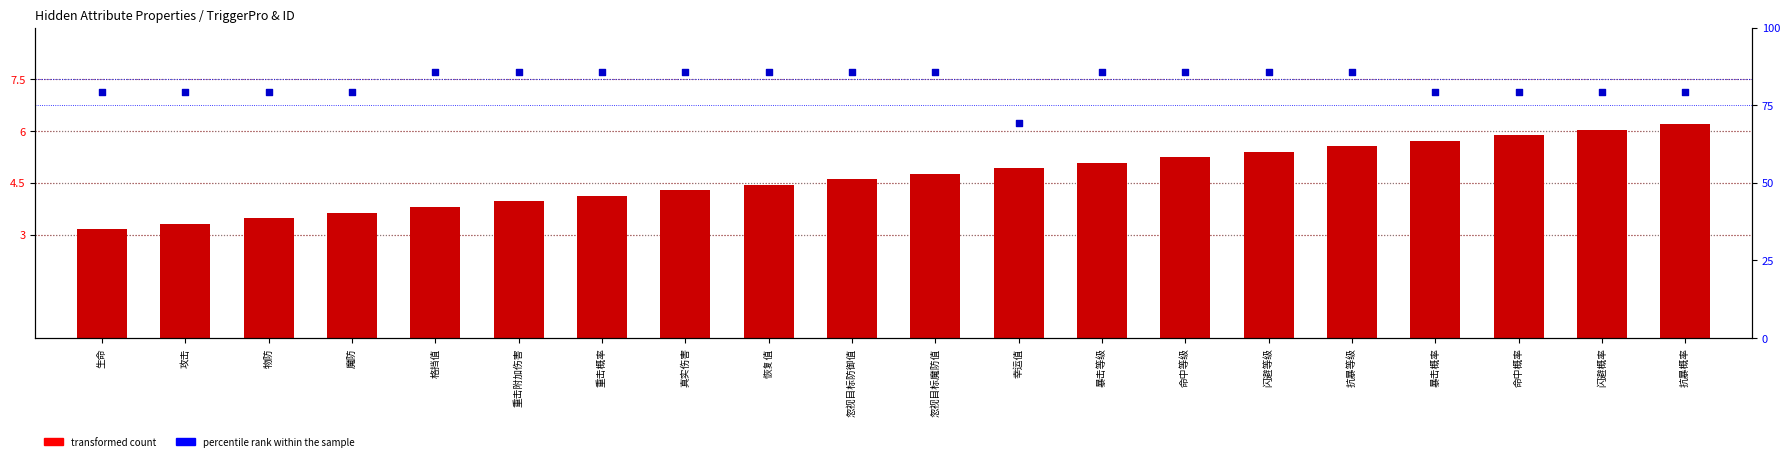

Which series has the widest spread of Y values?

transformed count